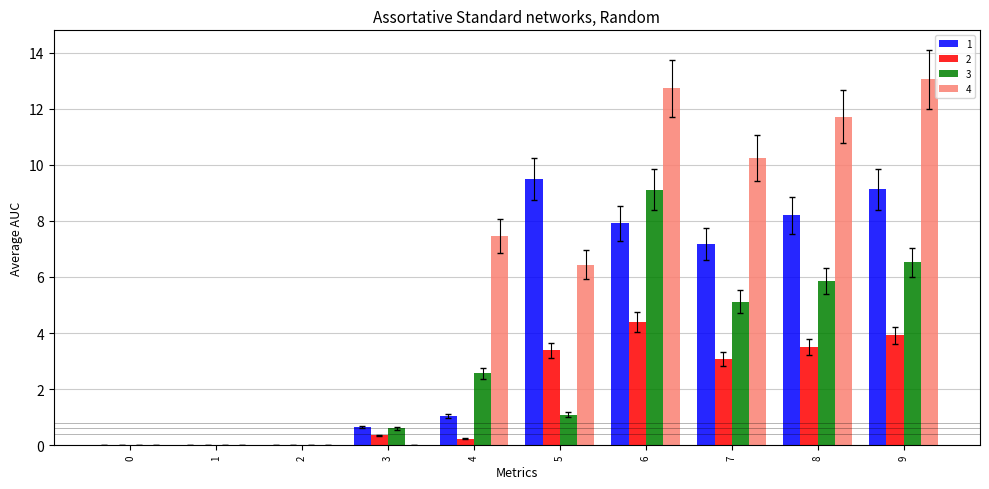

Is the value of 4 at 1 greater than the value of 1 at 7?

No